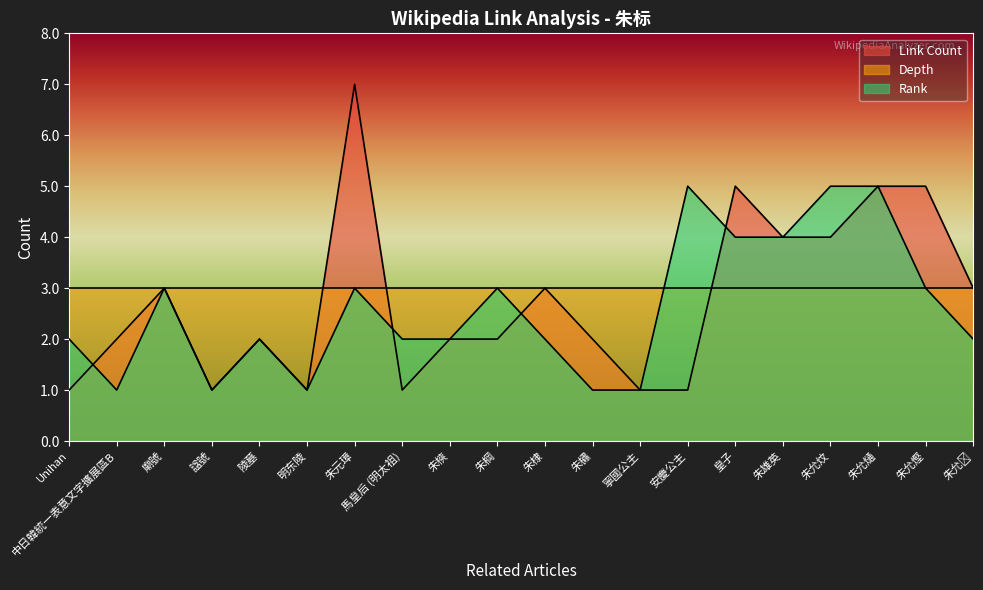

What is the total value across all series at 明东陵?

5